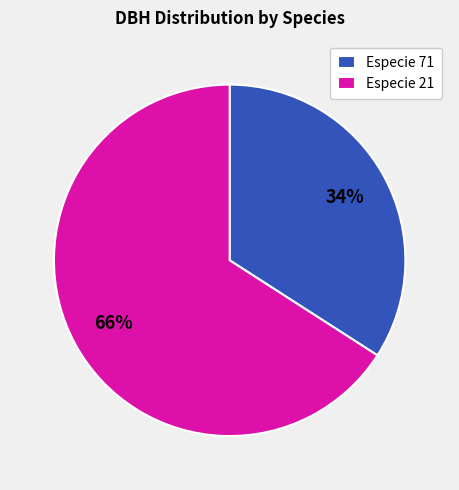

Count the number of slices in the pie.

2